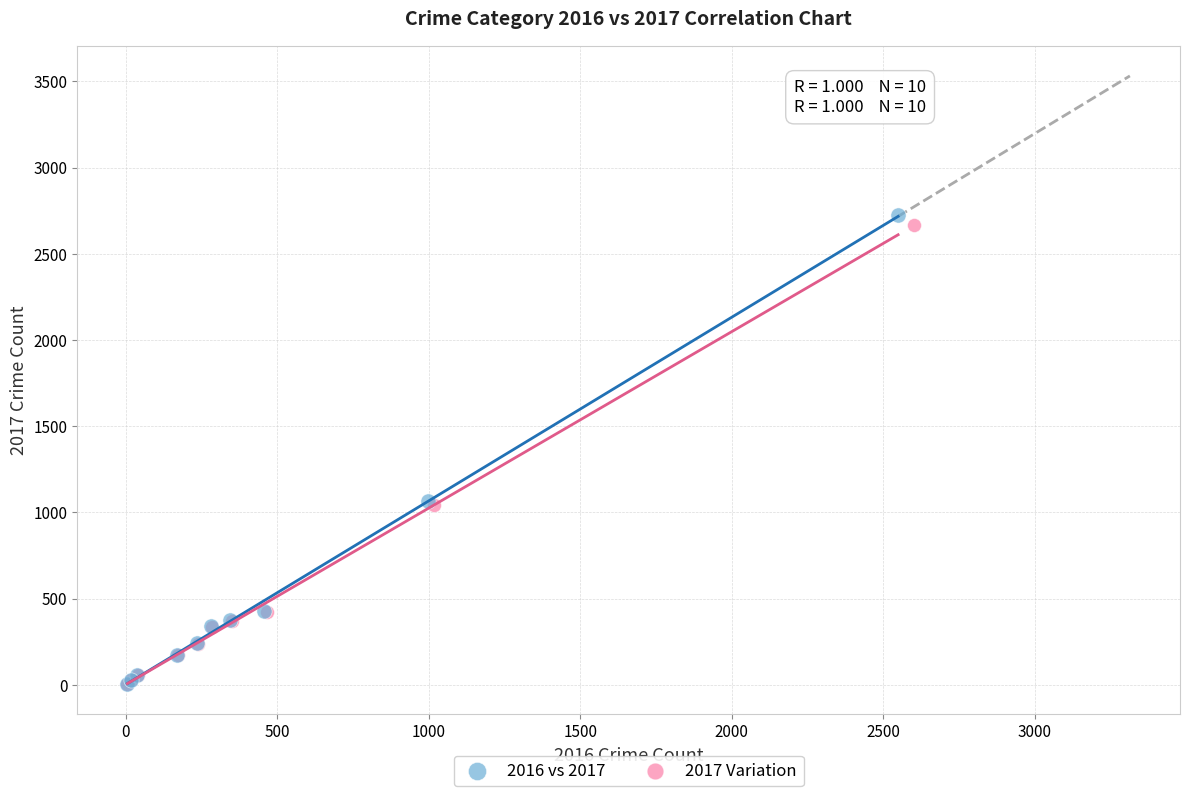

Which series has the largest Y range (max minus min)?

2016 vs 2017